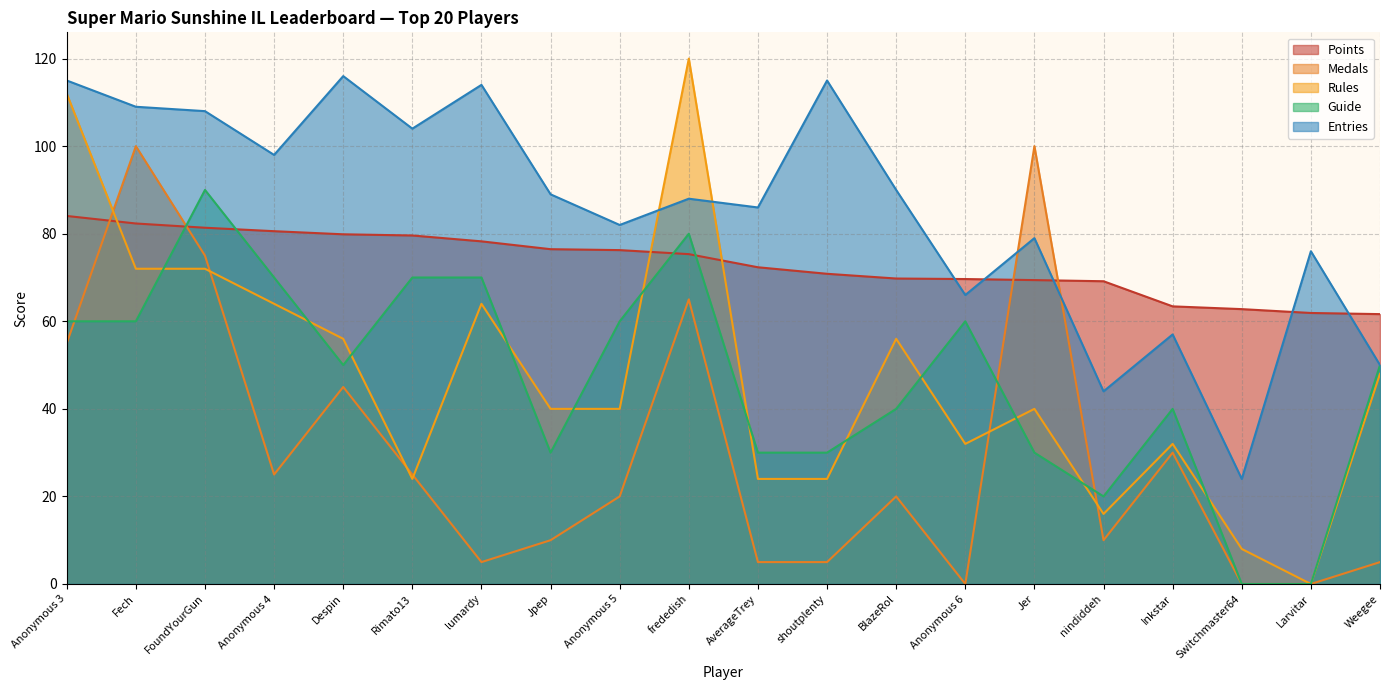

Reading right to left, list all the values displayed in this chart.

Points: 61.6	61.9	62.8	63.4	69.2	69.4	69.7	69.8	70.9	72.3	75.3	76.3	76.5	78.3	79.6	79.9	80.6	81.4	82.3	84.1
Medals: 5.0	0.0	0.0	30.0	10.0	100.0	0.0	20.0	5.0	5.0	65.0	20.0	10.0	5.0	25.0	45.0	25.0	75.0	100.0	55.0
Rules: 48.0	0.0	8.0	32.0	16.0	40.0	32.0	56.0	24.0	24.0	120.0	40.0	40.0	64.0	24.0	56.0	64.0	72.0	72.0	112.0
Guide: 50.0	0.0	0.0	40.0	20.0	30.0	60.0	40.0	30.0	30.0	80.0	60.0	30.0	70.0	70.0	50.0	70.0	90.0	60.0	60.0
Entries: 50.0	76.0	24.0	57.0	44.0	79.0	66.0	90.0	115.0	86.0	88.0	82.0	89.0	114.0	104.0	116.0	98.0	108.0	109.0	115.0